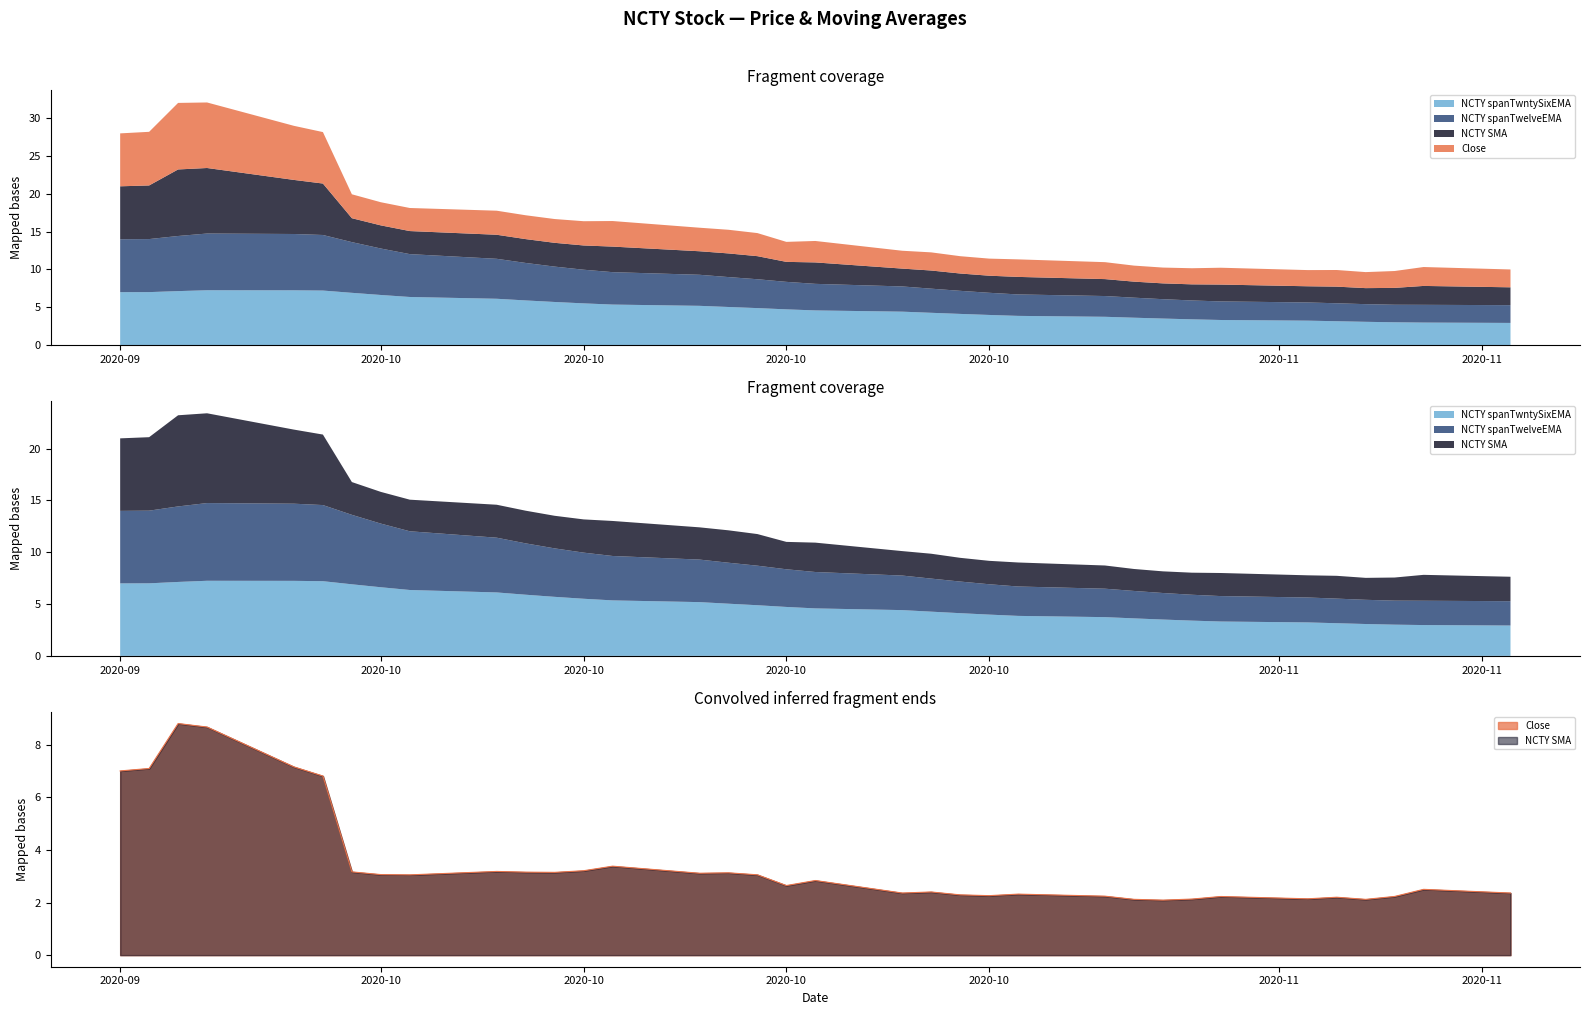

Reading right to left, extract all data points from this chart.

Close: 2020-11-09=2.4	2020-11-06=2.5	2020-11-05=2.2	2020-11-04=2.1	2020-11-03=2.2	2020-11-02=2.1	2020-10-30=2.2	2020-10-29=2.1	2020-10-28=2.1	2020-10-27=2.1	2020-10-26=2.2	2020-10-23=2.3	2020-10-22=2.3	2020-10-21=2.3	2020-10-20=2.4	2020-10-19=2.4	2020-10-16=2.8	2020-10-15=2.6	2020-10-14=3.1	2020-10-13=3.1	2020-10-12=3.1	2020-10-09=3.4	2020-10-08=3.2	2020-10-07=3.1	2020-10-06=3.2	2020-10-05=3.2	2020-10-02=3.0	2020-10-01=3.1	2020-09-30=3.2	2020-09-29=6.8	2020-09-28=7.2	2020-09-25=8.7	2020-09-24=8.8	2020-09-23=7.1	2020-09-22=7.0
NCTY SMA: 2020-11-09=2.4	2020-11-06=2.5	2020-11-05=2.2	2020-11-04=2.1	2020-11-03=2.2	2020-11-02=2.1	2020-10-30=2.2	2020-10-29=2.1	2020-10-28=2.1	2020-10-27=2.1	2020-10-26=2.2	2020-10-23=2.3	2020-10-22=2.3	2020-10-21=2.3	2020-10-20=2.4	2020-10-19=2.4	2020-10-16=2.8	2020-10-15=2.6	2020-10-14=3.1	2020-10-13=3.1	2020-10-12=3.1	2020-10-09=3.4	2020-10-08=3.2	2020-10-07=3.1	2020-10-06=3.2	2020-10-05=3.2	2020-10-02=3.1	2020-10-01=3.1	2020-09-30=3.2	2020-09-29=6.8	2020-09-28=7.2	2020-09-25=8.7	2020-09-24=8.8	2020-09-23=7.1	2020-09-22=7.0
NCTY spanTwelveEMA: 2020-11-09=2.3	2020-11-06=2.3	2020-11-05=2.3	2020-11-04=2.3	2020-11-03=2.4	2020-11-02=2.4	2020-10-30=2.5	2020-10-29=2.5	2020-10-28=2.6	2020-10-27=2.6	2020-10-26=2.7	2020-10-23=2.8	2020-10-22=2.9	2020-10-21=3.1	2020-10-20=3.2	2020-10-19=3.3	2020-10-16=3.5	2020-10-15=3.6	2020-10-14=3.8	2020-10-13=4.0	2020-10-12=4.1	2020-10-09=4.3	2020-10-08=4.5	2020-10-07=4.7	2020-10-06=5.0	2020-10-05=5.3	2020-10-02=5.7	2020-10-01=6.1	2020-09-30=6.7	2020-09-29=7.3	2020-09-28=7.4	2020-09-25=7.5	2020-09-24=7.3	2020-09-23=7.0	2020-09-22=7.0
NCTY spanTwntySixEMA: 2020-11-09=2.9	2020-11-06=3.0	2020-11-05=3.0	2020-11-04=3.1	2020-11-03=3.2	2020-11-02=3.2	2020-10-30=3.3	2020-10-29=3.4	2020-10-28=3.5	2020-10-27=3.6	2020-10-26=3.7	2020-10-23=3.9	2020-10-22=4.0	2020-10-21=4.1	2020-10-20=4.3	2020-10-19=4.4	2020-10-16=4.6	2020-10-15=4.7	2020-10-14=4.9	2020-10-13=5.0	2020-10-12=5.2	2020-10-09=5.4	2020-10-08=5.5	2020-10-07=5.7	2020-10-06=5.9	2020-10-05=6.1	2020-10-02=6.4	2020-10-01=6.6	2020-09-30=6.9	2020-09-29=7.2	2020-09-28=7.2	2020-09-25=7.3	2020-09-24=7.1	2020-09-23=7.0	2020-09-22=7.0